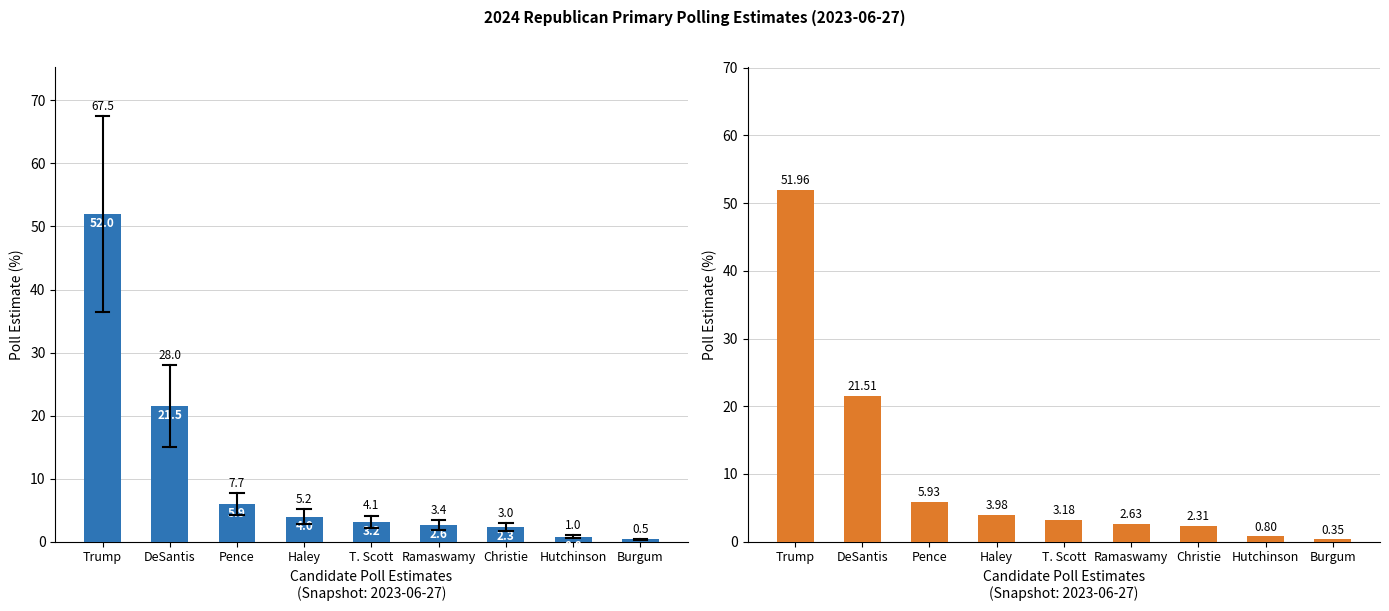

Reading left to right, what are all the values shown in this chart?

Trump=52.0	DeSantis=21.5	Pence=5.9	Haley=4.0	T. Scott=3.2	Ramaswamy=2.6	Christie=2.3	Hutchinson=0.8	Burgum=0.3